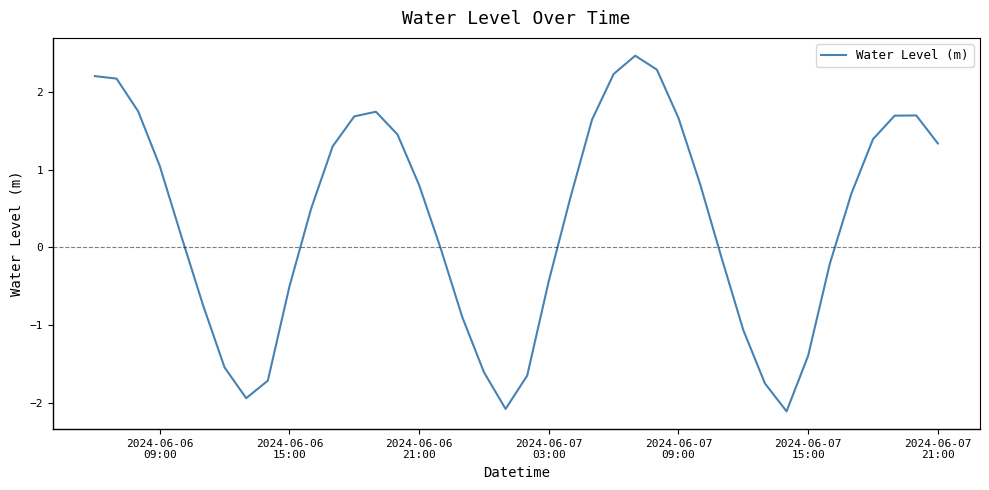

What is the greatest value displayed?

2.5